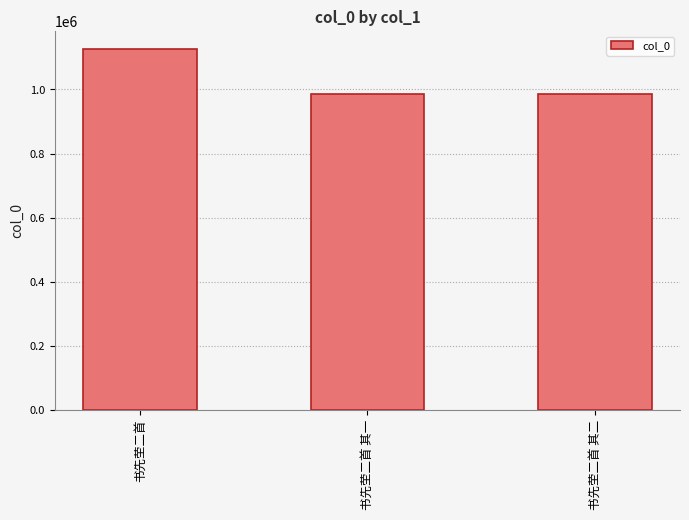

What is the ratio of the value at 书先茔二首 to the value at 书先茔二首 其二?

1.1